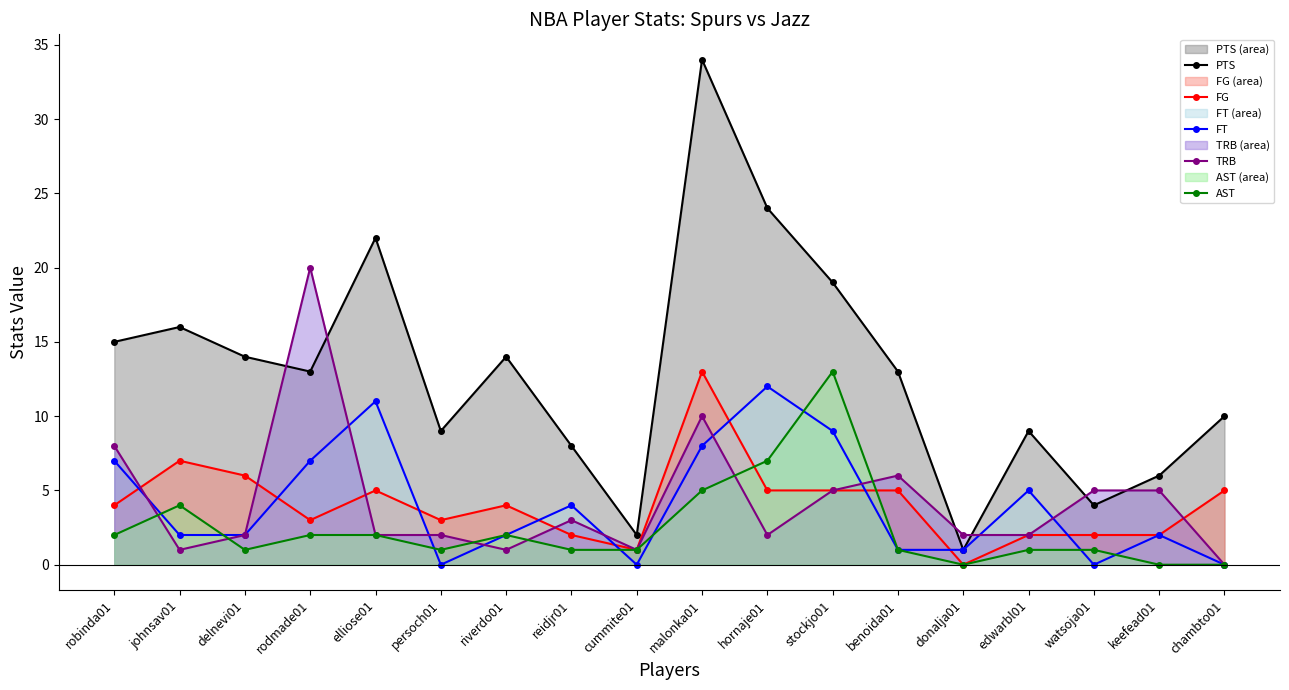

What is the label of the 3rd point from the left?

delnevi01